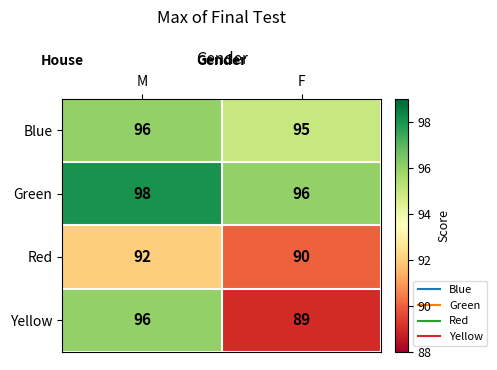

What is the spread (max minus min) of values at M?

6